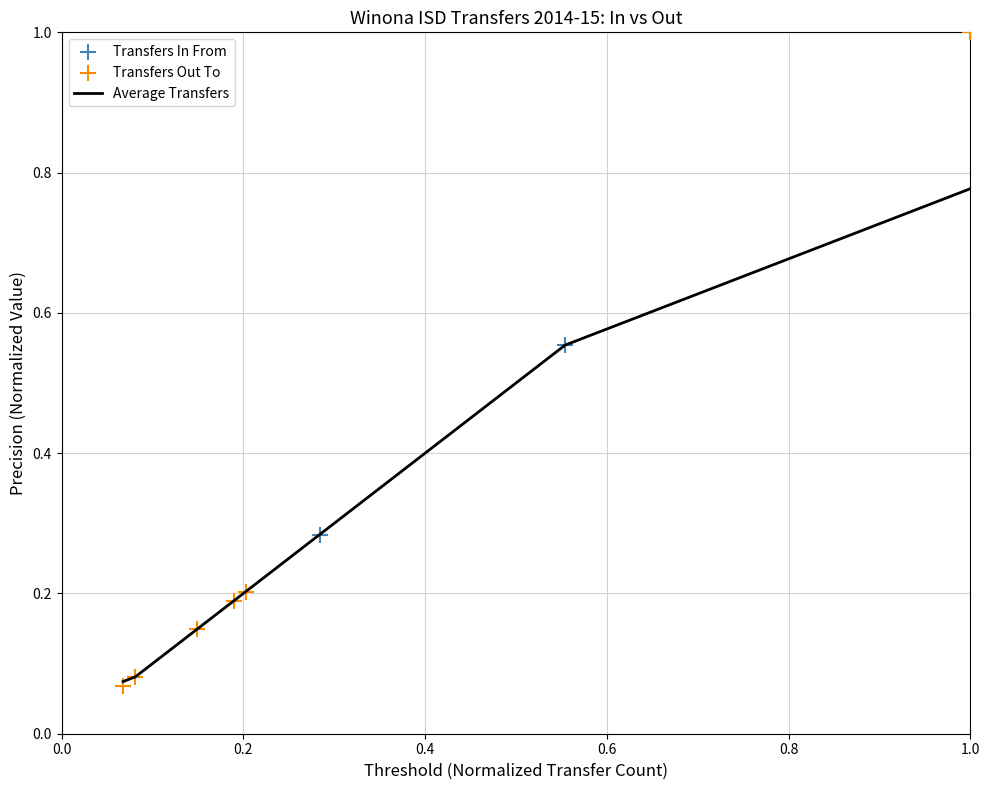

Which has a higher value, 0.0 or 0.4?

0.4